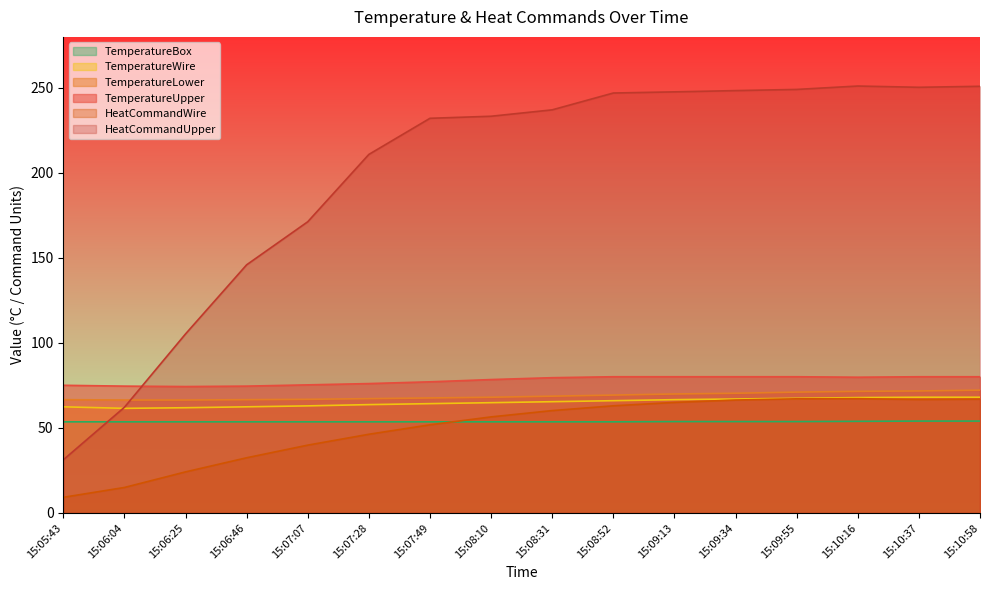

Which series has the largest total across all categories?

HeatCommandUpper